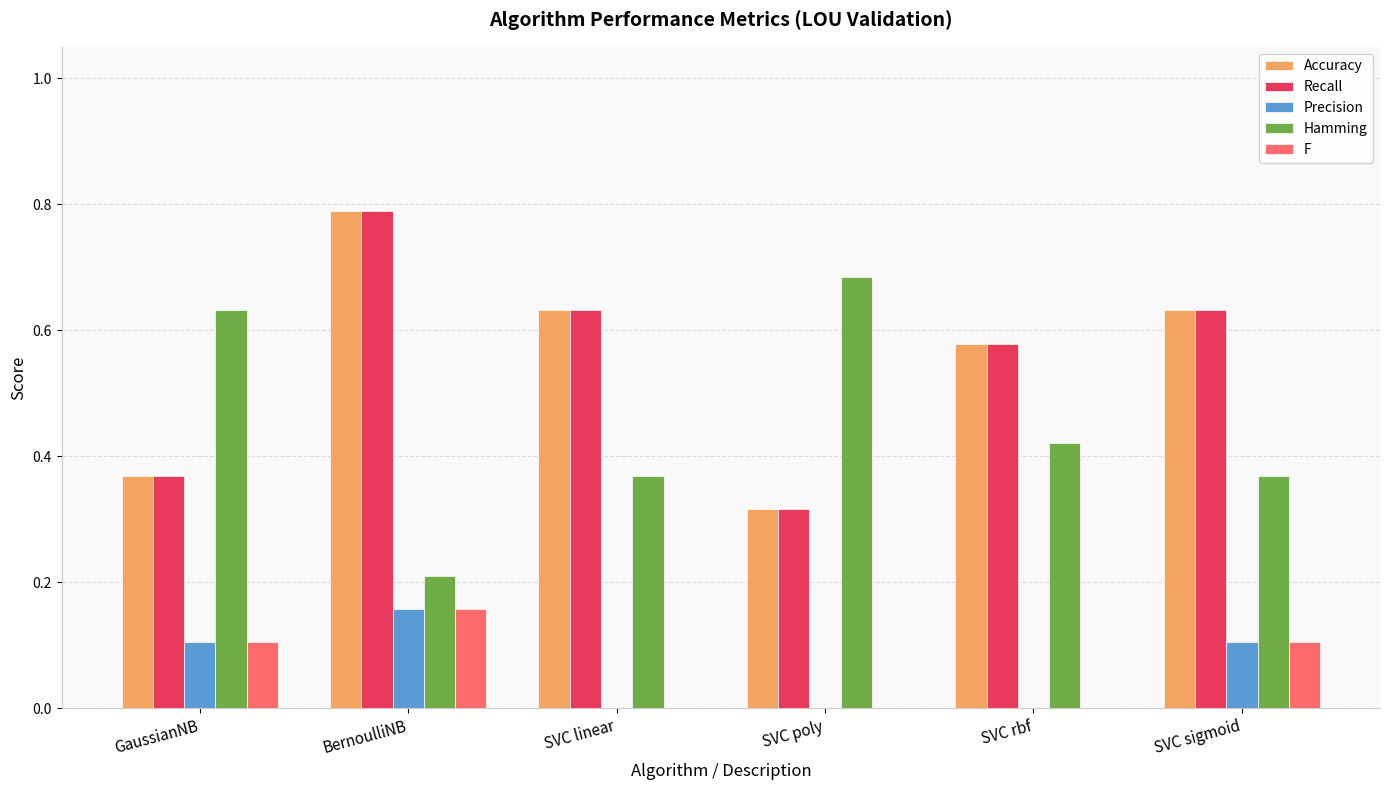

Is it true that Precision equals 0.1 at SVC linear?

False